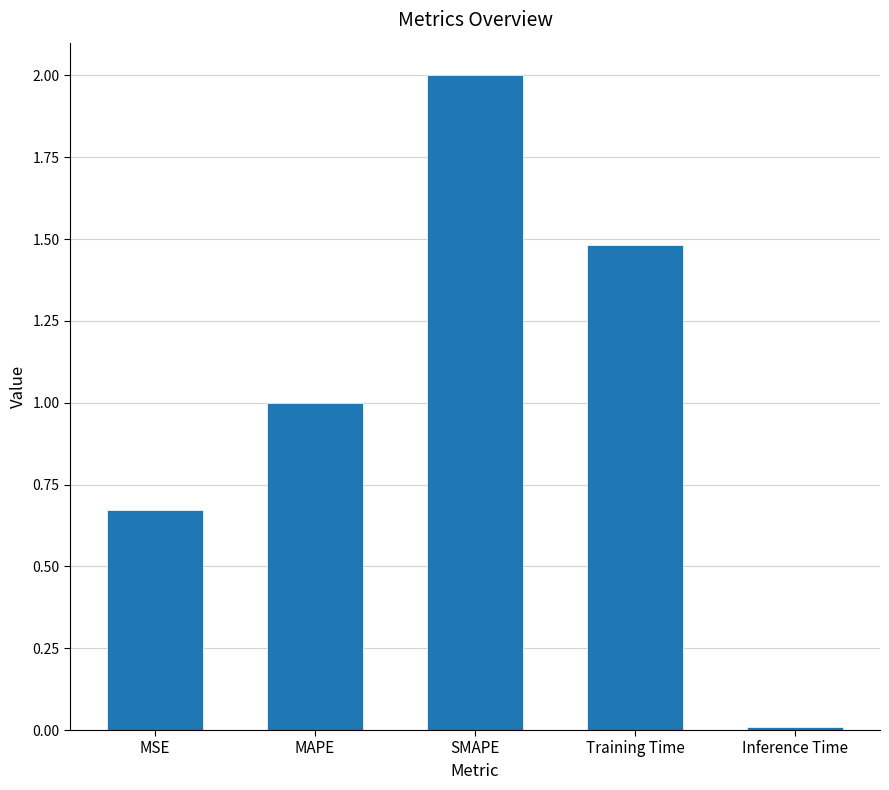

How many categories are shown in the chart?

5